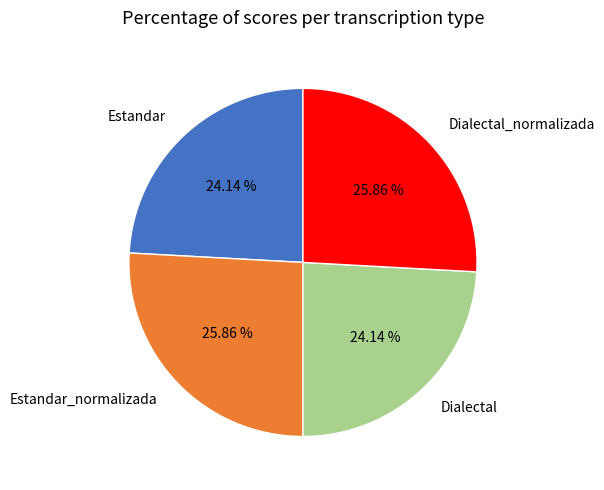

Is Dialectal the majority of the pie?

No